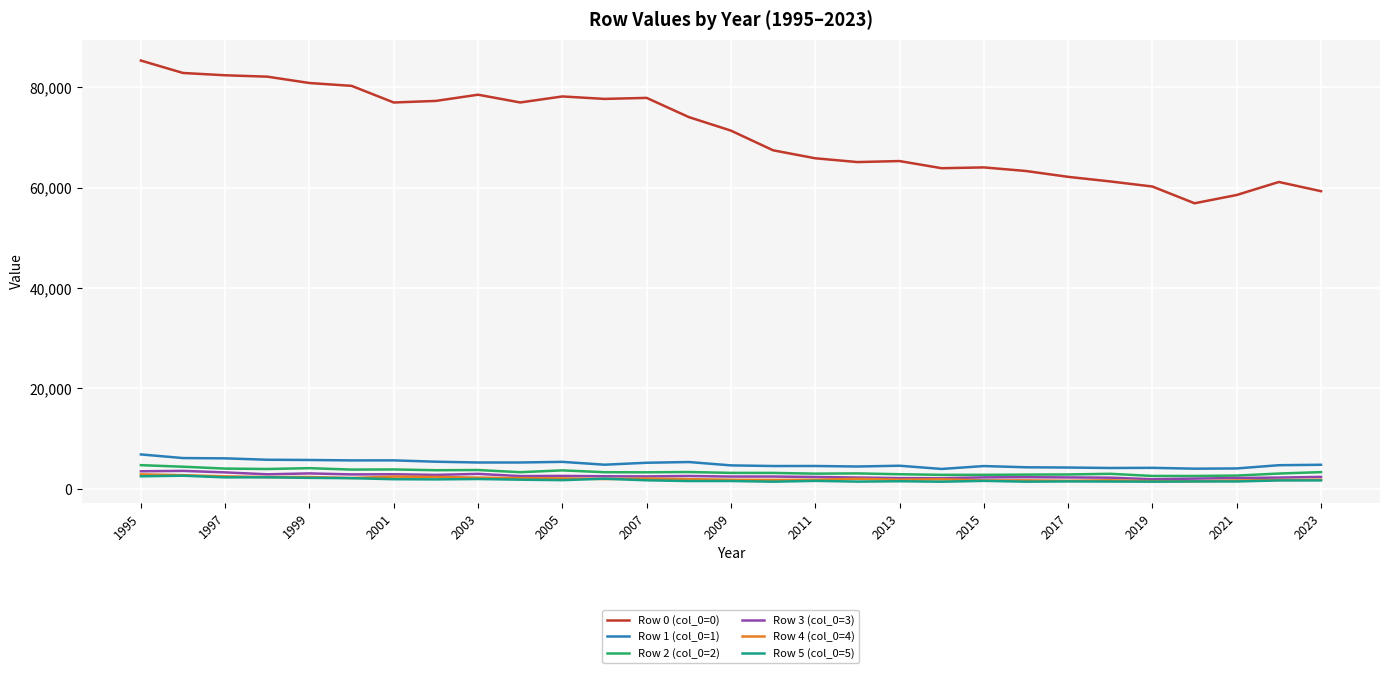

What is the minimum value for Row 0 (col_0=0)?

56897.9